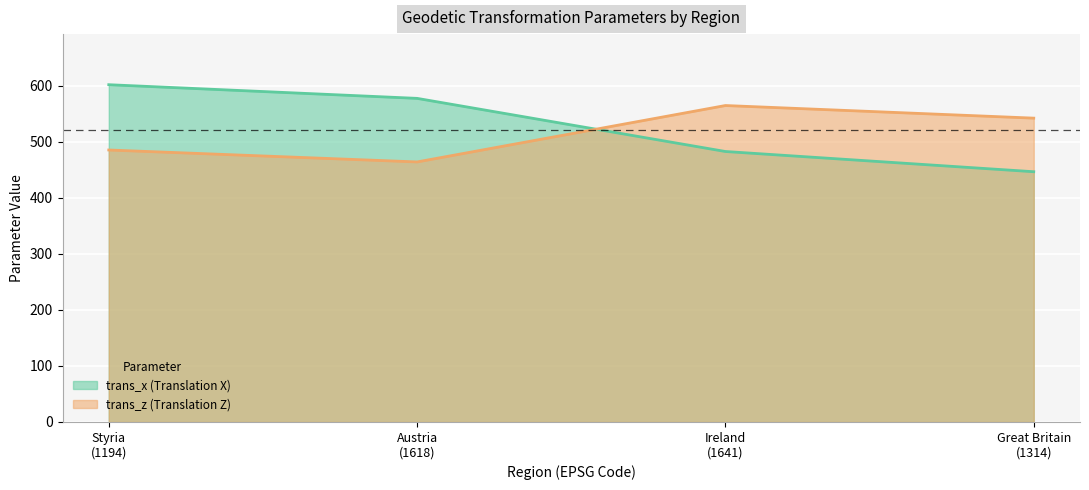

Reading left to right, transcribe all the data shown in this chart.

trans_x: 601.7	577.3	482.5	446.4
trans_z: 485.2	463.9	564.6	542.1